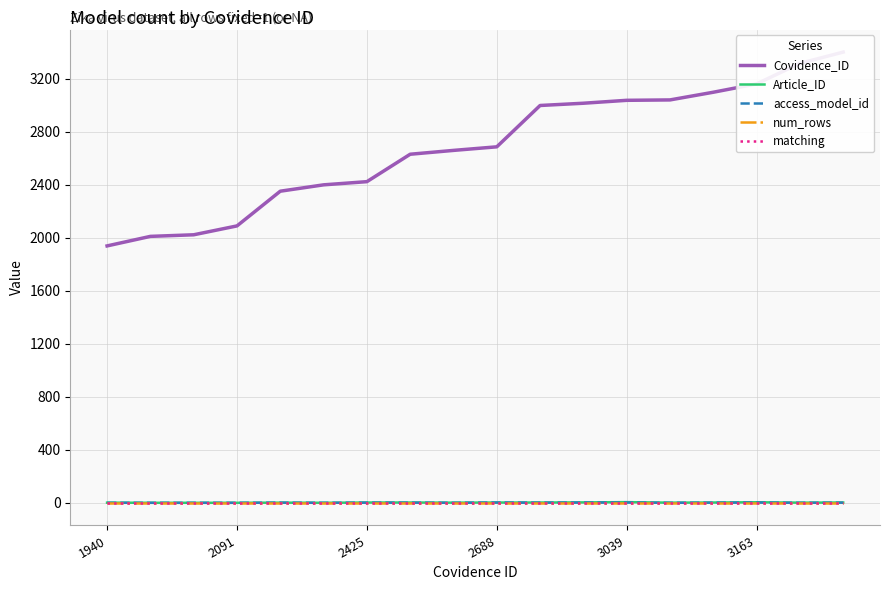

Is this an area chart (filled region under the line)?

No